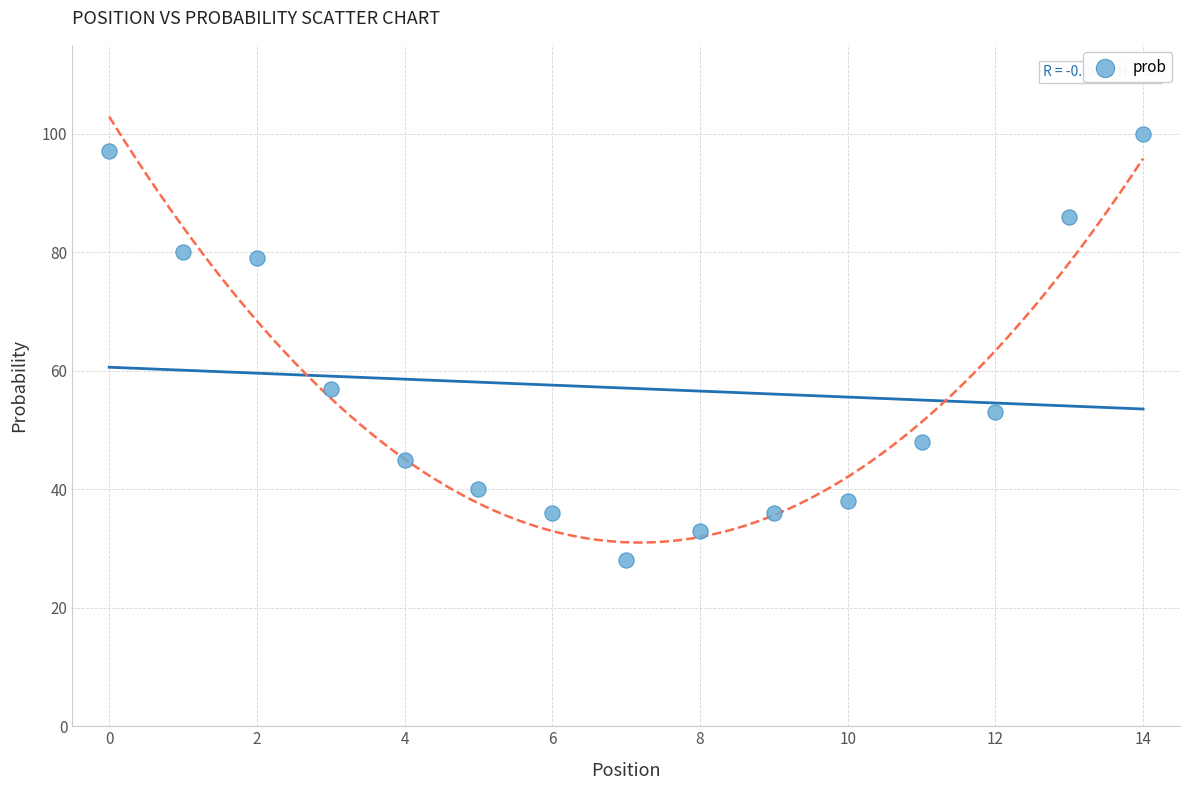

What is the range of Y values (max minus min)?

72